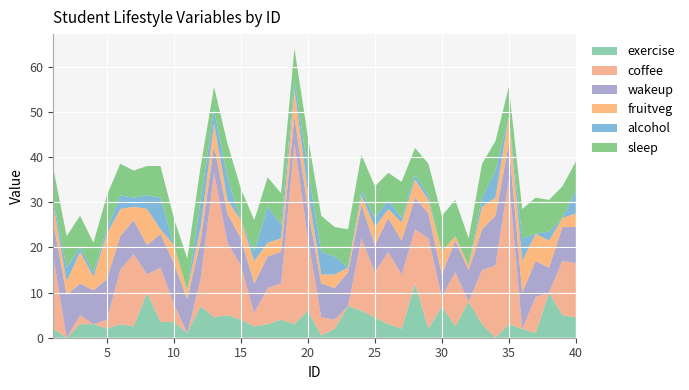

Reading left to right, list all the values displayed in this chart.

exercise: 1=2.0	2=0.0	3=3.0	4=3.0	5=2.0	6=3.0	7=2.5	8=10.0	9=3.5	10=3.5	11=1.0	12=7.0	13=4.5	14=5.0	15=4.0	16=2.5	17=3.0	18=4.0	19=3.0	20=6.0	21=0.5	22=2.0	23=7.0	24=6.0	25=4.5	26=3.0	27=2.0	28=12.0	29=2.0	30=7.0	31=2.5	32=8.0	33=3.0	34=0.0	35=3.0	36=2.0	37=1.0	38=10.0	39=5.0	40=4.5
coffee: 1=16.0	2=0.0	3=2.0	4=0.0	5=2.0	6=12.0	7=16.0	8=4.0	9=12.0	10=4.0	11=0.0	12=6.0	13=32.0	14=16.0	15=12.0	16=3.0	17=8.0	18=8.0	19=40.0	20=16.0	21=4.0	22=2.0	23=0.0	24=16.0	25=10.0	26=16.0	27=12.0	28=12.0	29=20.0	30=2.0	31=12.0	32=0.0	33=12.0	34=16.0	35=32.0	36=0.0	37=8.0	38=0.0	39=12.0	40=12.0
wakeup: 1=7.5	2=9.5	3=7.0	4=7.5	5=9.0	6=7.5	7=7.5	8=6.5	9=7.5	10=9.0	11=7.5	12=8.5	13=6.0	14=6.5	15=6.0	16=6.5	17=7.0	18=7.0	19=6.0	20=6.5	21=7.5	22=7.0	23=7.5	24=7.5	25=6.0	26=7.5	27=7.5	28=7.0	29=5.5	30=5.0	31=7.0	32=7.0	33=9.0	34=11.0	35=8.0	36=8.0	37=8.0	38=5.5	39=7.5	40=8.0
fruitveg: 1=4.0	2=3.0	3=7.0	4=3.0	5=10.0	6=6.0	7=3.0	8=8.0	9=1.0	10=4.0	11=2.0	12=3.0	13=5.0	14=3.0	15=4.0	16=5.0	17=3.0	18=3.0	19=6.0	20=4.0	21=2.0	22=3.0	23=1.0	24=2.0	25=4.0	26=2.0	27=4.0	28=4.0	29=3.0	30=5.0	31=1.0	32=1.0	33=5.0	34=4.0	35=6.0	36=7.0	37=6.0	38=6.0	39=2.0	40=3.0
alcohol: 1=1.0	2=3.0	3=1.0	4=1.0	5=1.0	6=3.0	7=2.0	8=3.0	9=7.0	10=0.0	11=0.0	12=6.0	13=3.0	14=5.0	15=0.0	16=2.0	17=8.0	18=3.0	19=2.0	20=5.0	21=5.0	22=4.0	23=0.0	24=1.0	25=2.0	26=2.0	27=1.0	28=1.0	29=1.0	30=0.0	31=0.0	32=0.0	33=2.0	34=6.0	35=0.0	36=5.0	37=0.0	38=2.0	39=0.0	40=5.0
sleep: 1=7.0	2=7.0	3=7.0	4=6.5	5=7.5	6=7.0	7=6.0	8=6.5	9=7.0	10=6.0	11=7.0	12=7.5	13=5.0	14=7.5	15=7.0	16=7.0	17=6.5	18=7.0	19=7.0	20=7.0	21=8.0	22=6.5	23=8.5	24=8.0	25=7.0	26=6.0	27=8.0	28=6.0	29=7.0	30=8.0	31=8.0	32=6.0	33=7.5	34=6.5	35=6.5	36=6.5	37=8.0	38=7.0	39=7.0	40=6.5